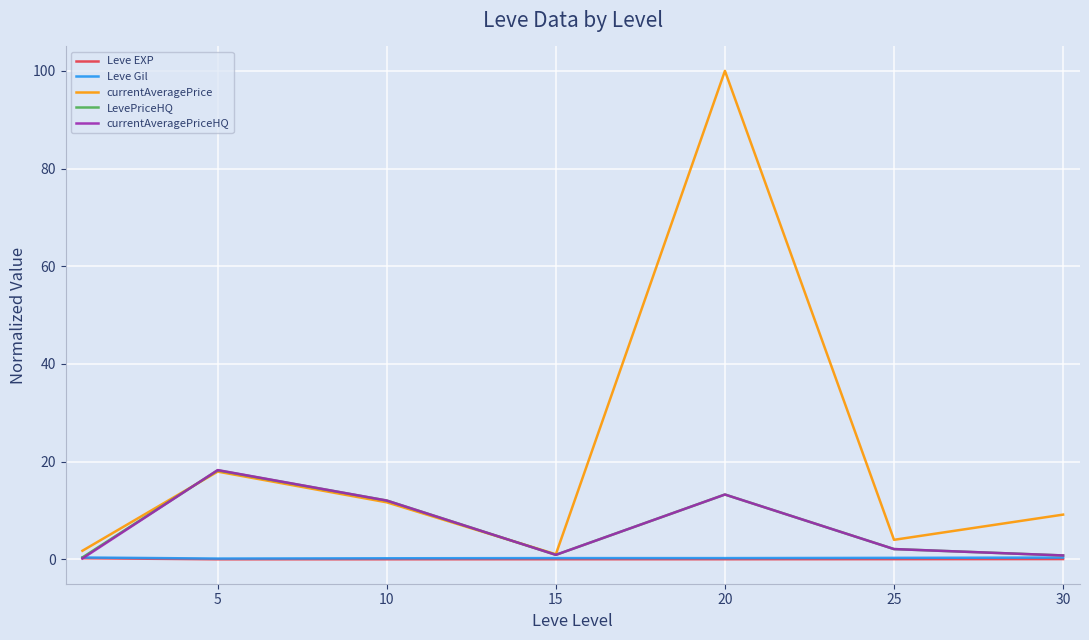

What is the maximum value shown in the chart?

100.0